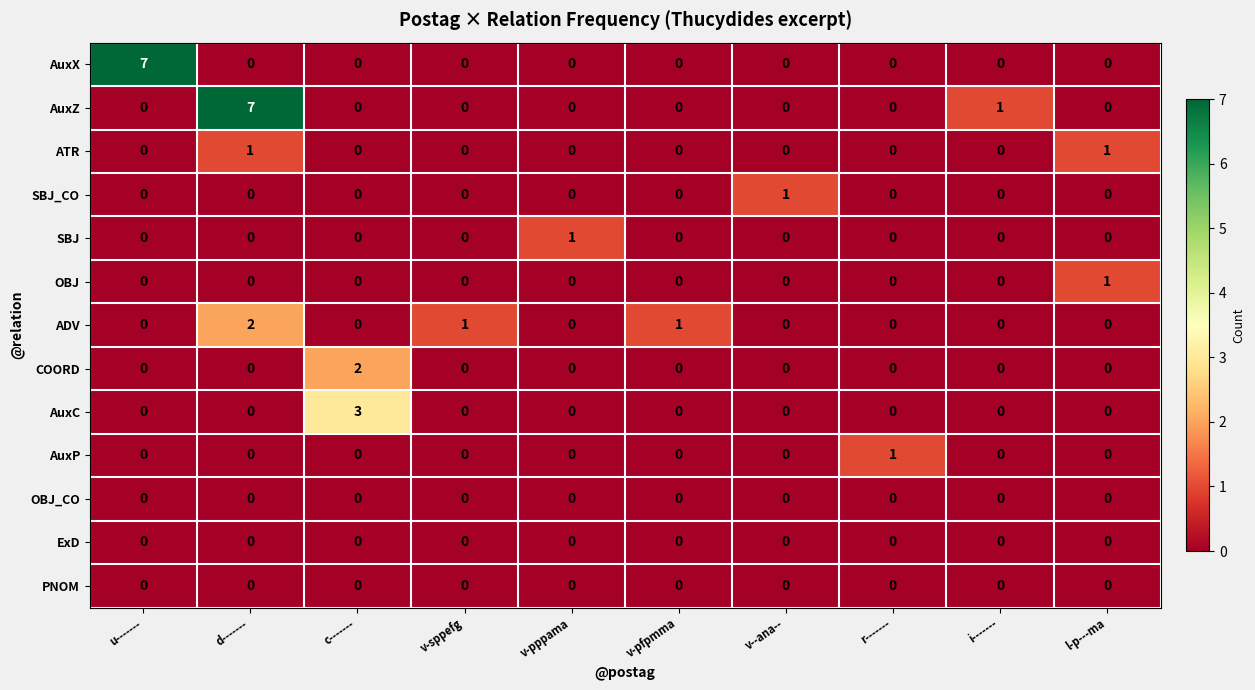

Which series changed the most between u------- and l-p---ma?

AuxX